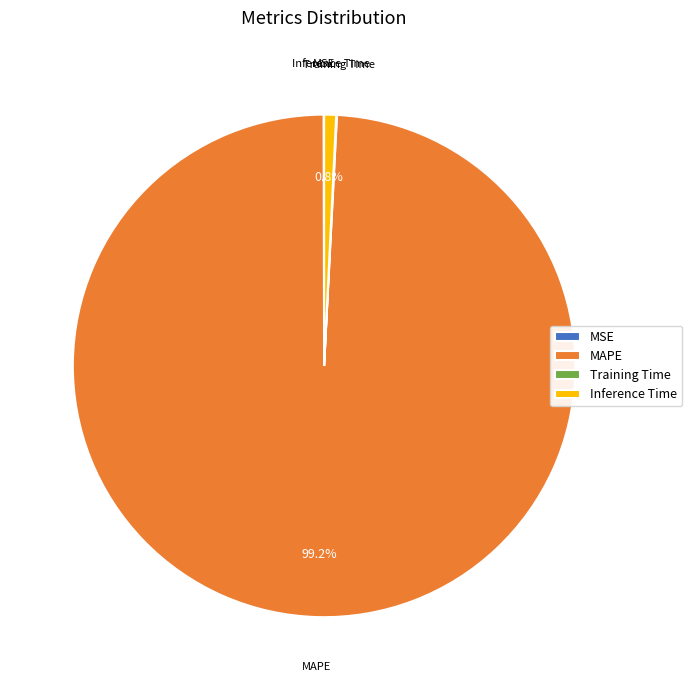

What is the largest slice in the pie chart?

MAPE